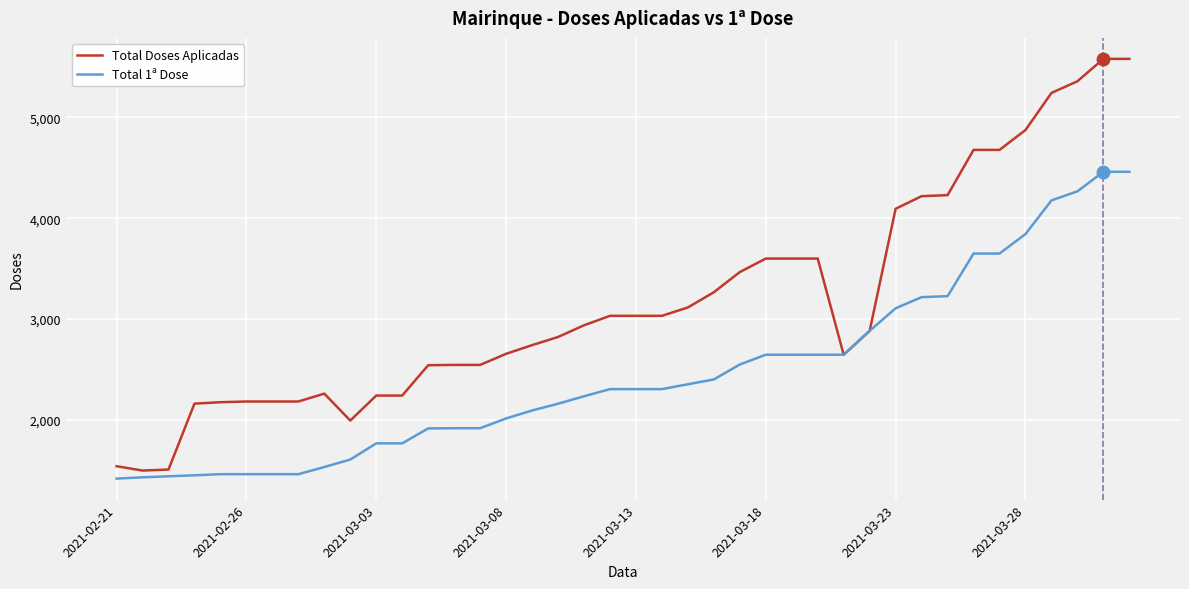

Rank the series by their average value, from lowest to highest.

Total 1ª Dose, Total Doses Aplicadas